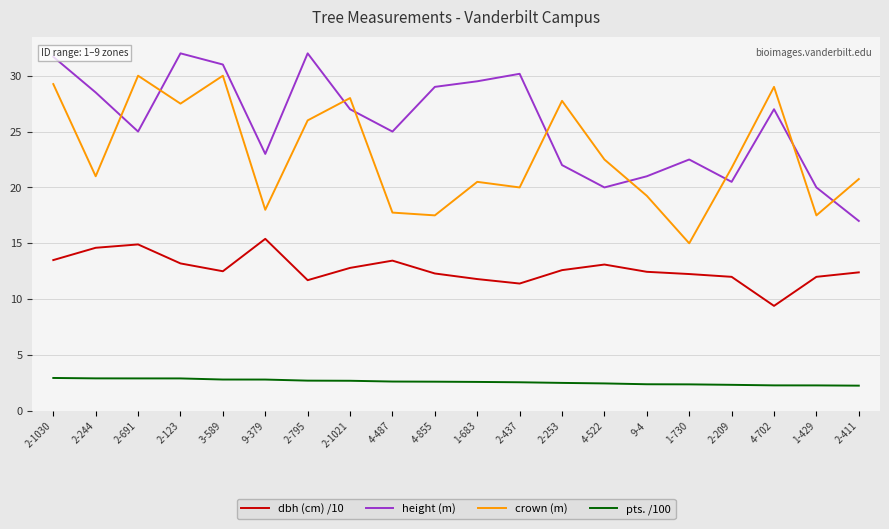

What is the difference between the maximum and minimum values in the crown (m) series?

15.0